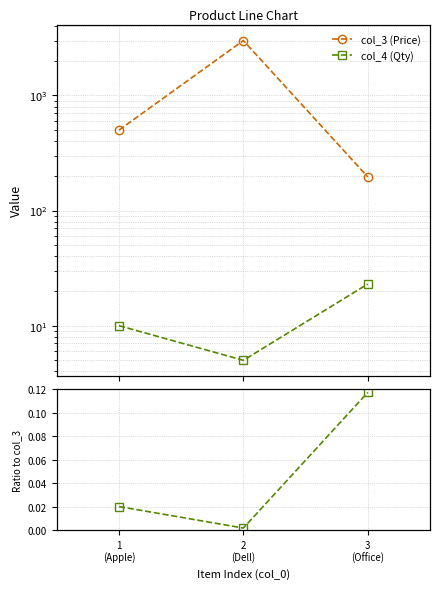

Reading left to right, extract all data points from this chart.

col_3 (Price): 500.0	3000.0	196.0
col_4 (Qty): 10.0	5.0	23.0
Ratio col_4/col_3: 0.0	0.0	0.1